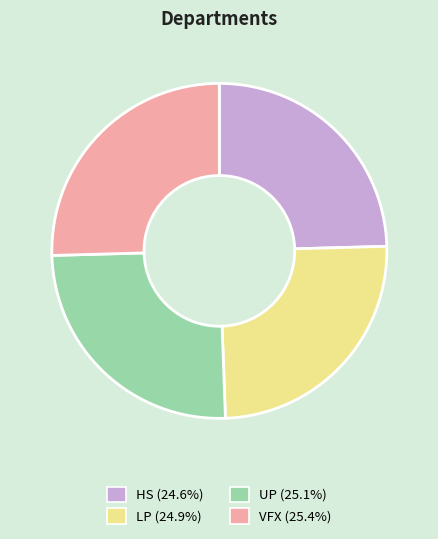

What is the ratio of the value at UP (25.1%) to the value at VFX (25.4%)?

1.0